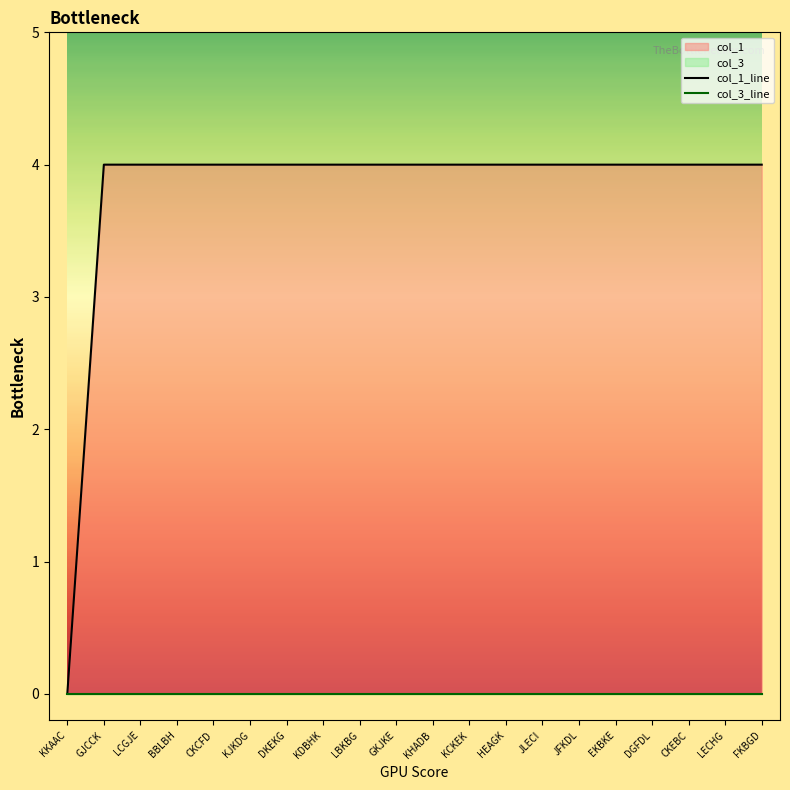

Is the value of col_3_line at LECHG greater than the value of col_1_line at JLECI?

No